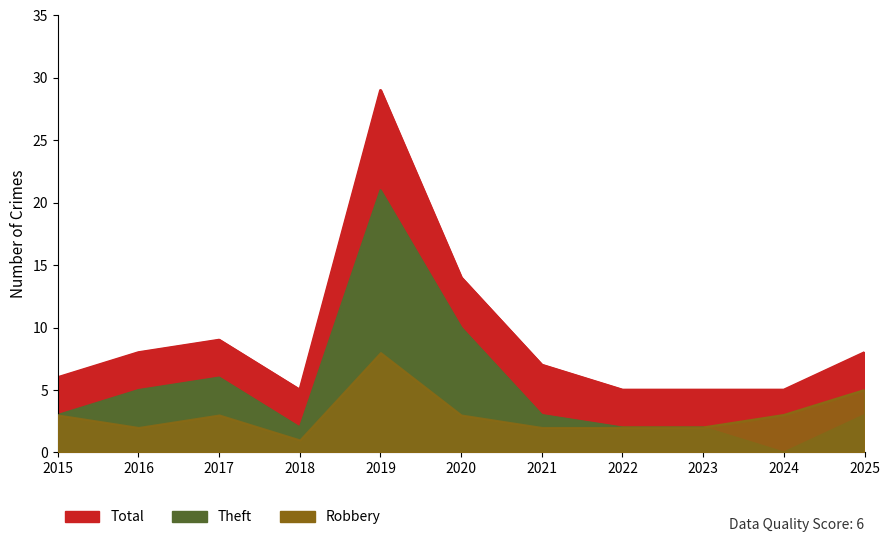

Where does the Robbery series first go above 3?

2019